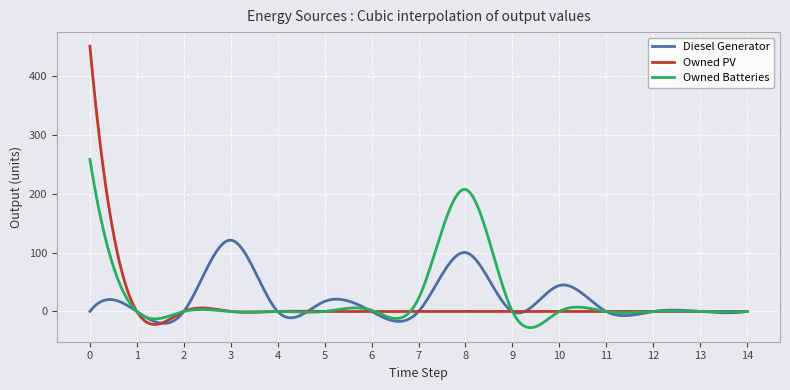

Rank the series by their maximum value, from lowest to highest.

Diesel Generator, Owned Batteries, Owned PV